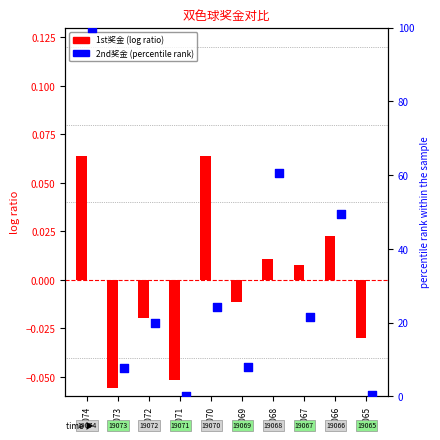

Which series reaches the minimum Y coordinate?

1st奖金